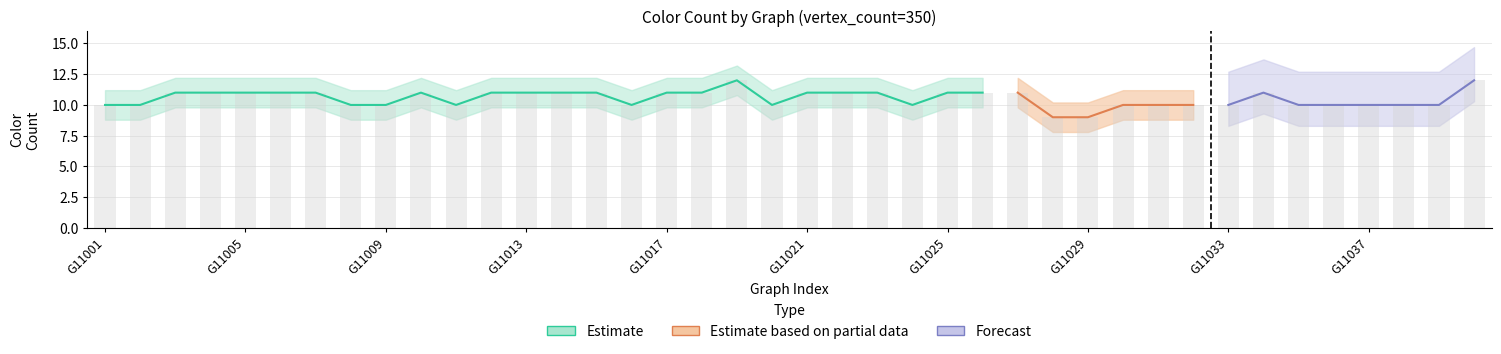

What is the difference between the second highest and second lowest values?

3